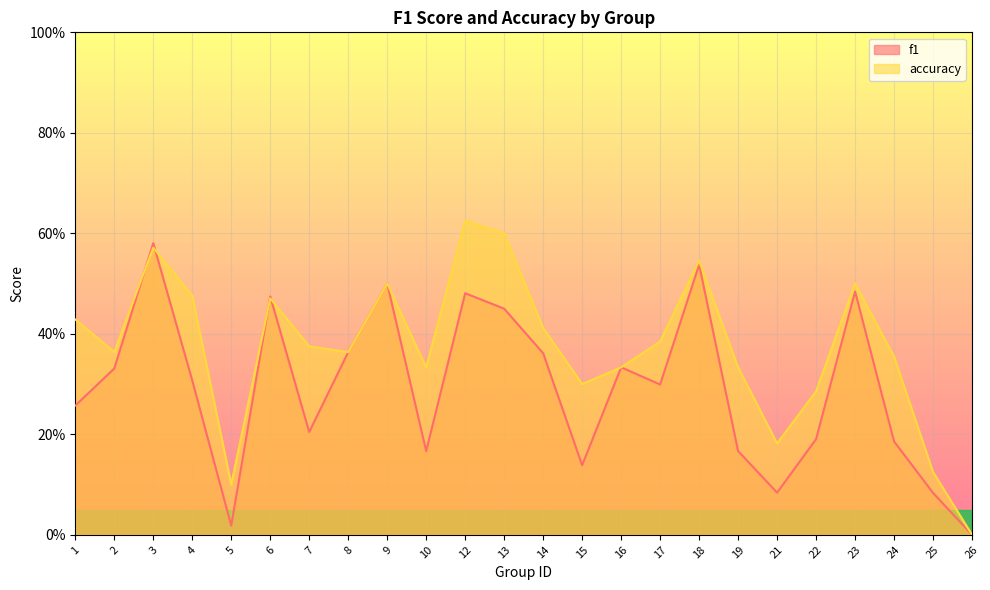

Is it true that accuracy equals 1.0 at 12?

False